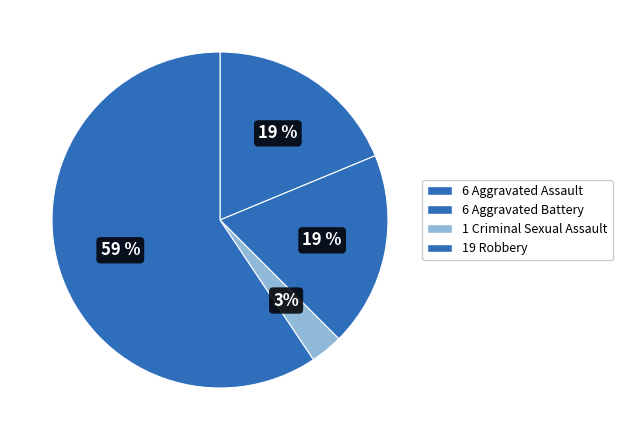

How many slices are in this pie chart?

4